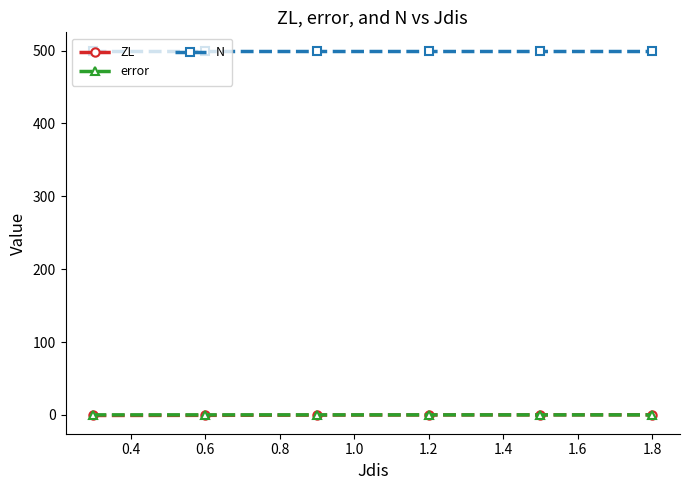

How many categories are shown in the chart?

6